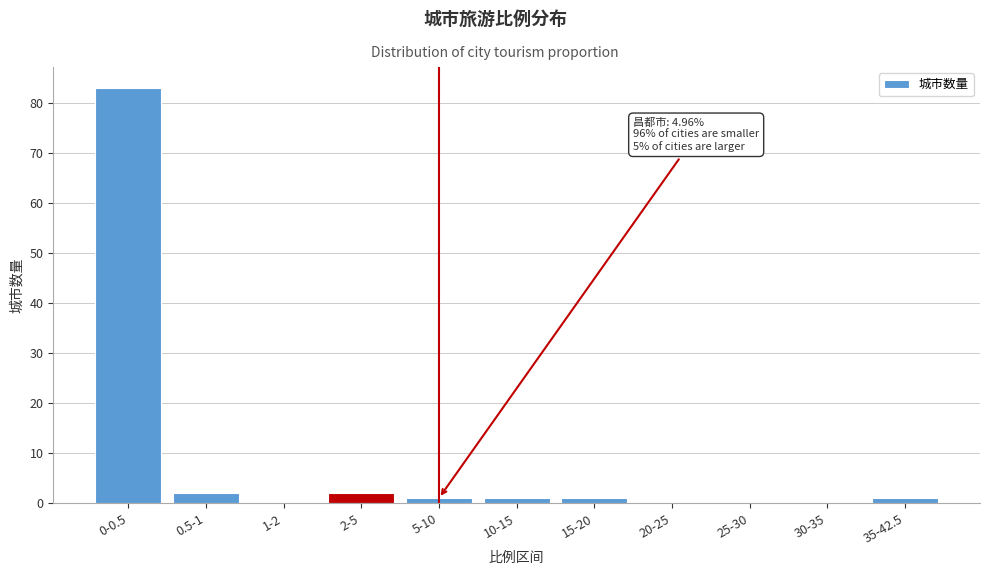

Reading left to right, extract all data points from this chart.

0-0.5=83	0.5-1=2	1-2=0	2-5=2	5-10=1	10-15=1	15-20=1	20-25=0	25-30=0	30-35=0	35-42.5=1